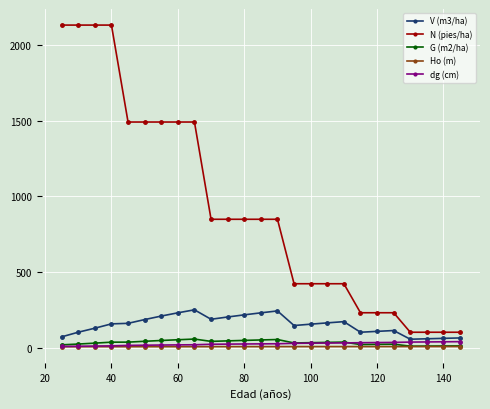

What is the difference between the maximum and minimum values in the V (m3/ha) series?

193.8